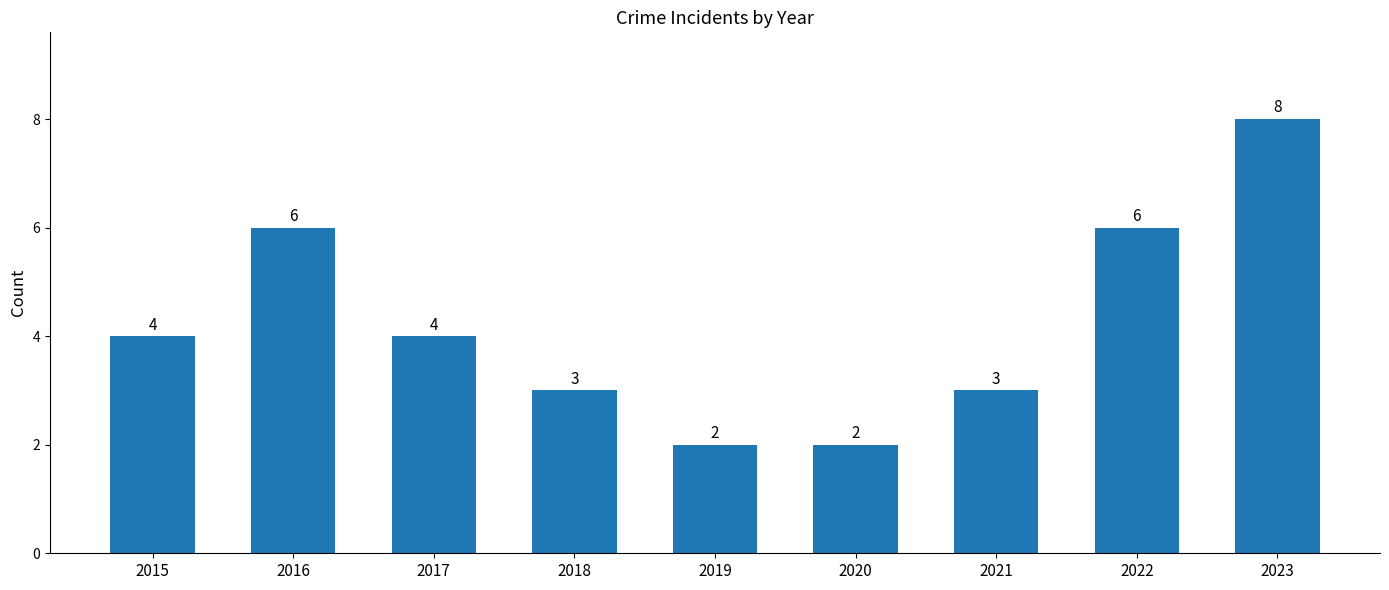

What is the value of the 4th bar from the left?

3